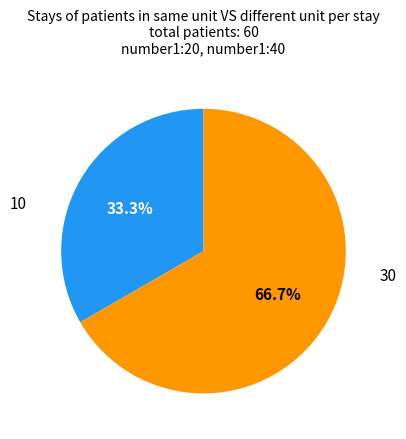

How many segments does this pie chart have?

2